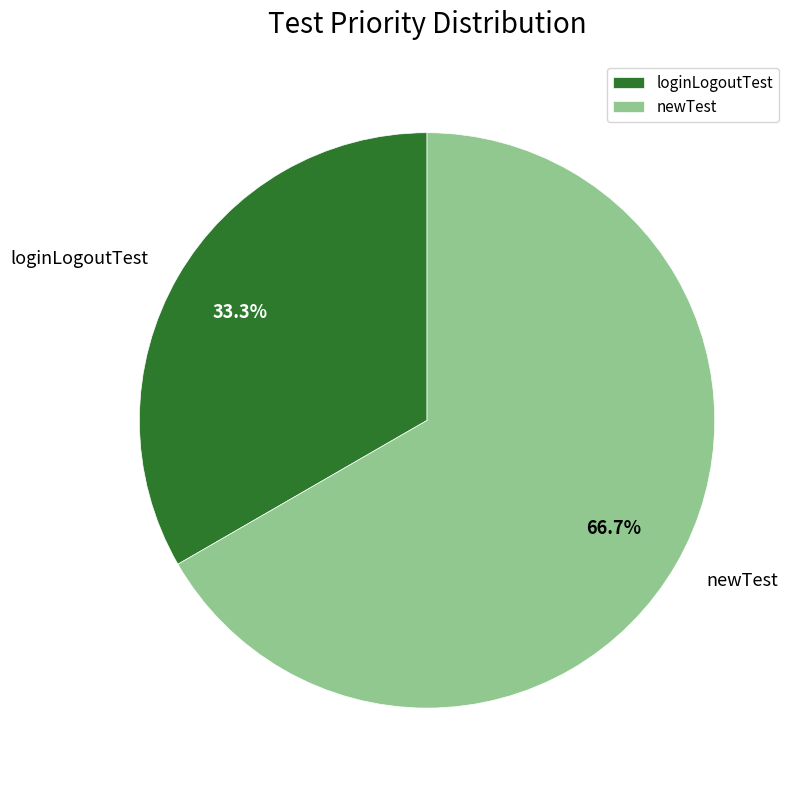

What is the ratio of the value at loginLogoutTest to the value at newTest?

0.5